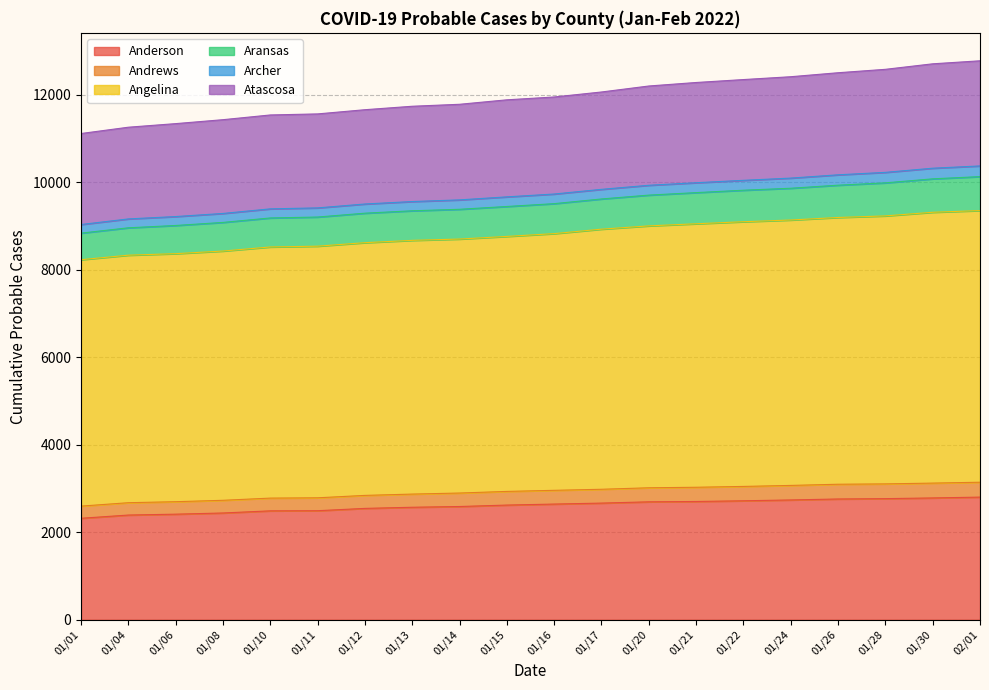

True or false: Angelina and Aransas intersect in this chart.

False